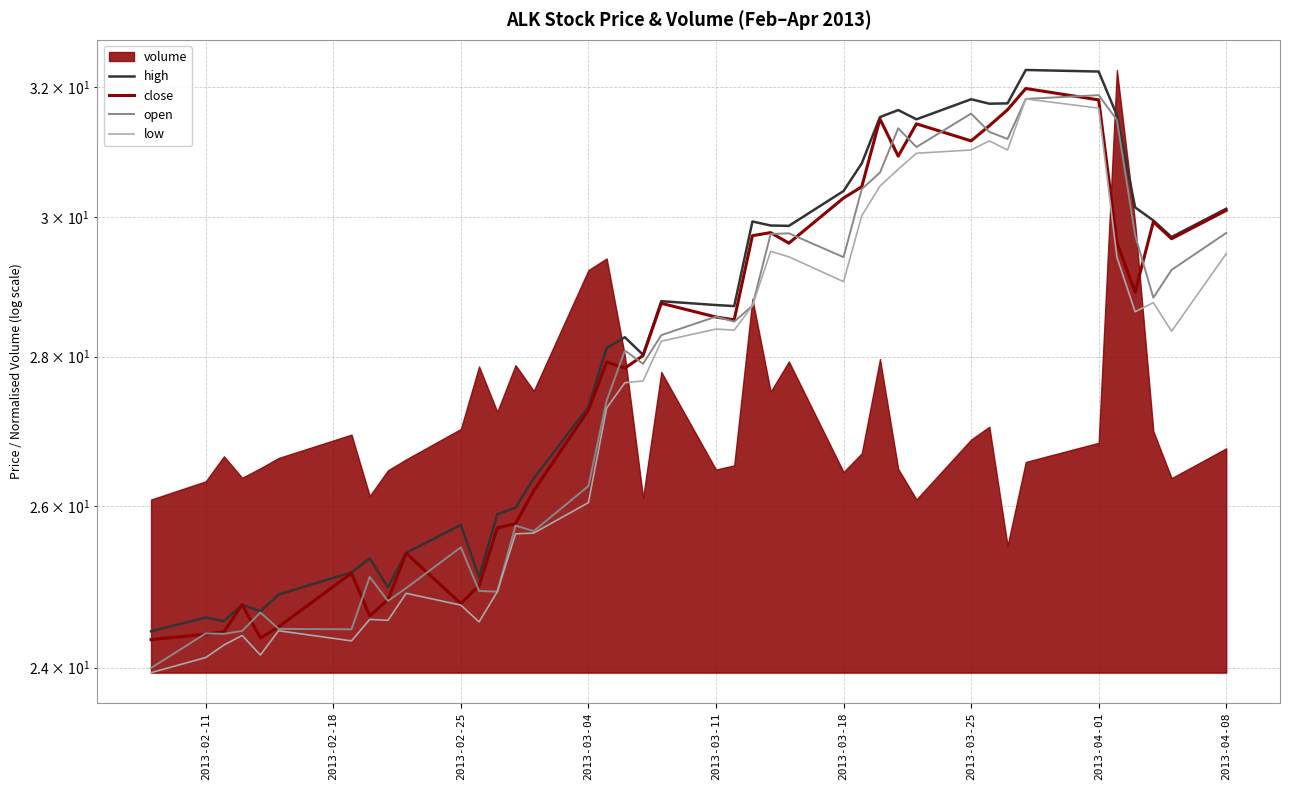

Reading right to left, extract all data points from this chart.

high: 30.1	29.7	30.0	30.1	31.6	32.2	32.3	31.7	31.7	31.8	31.5	31.6	31.5	30.8	30.4	29.9	29.9	29.9	28.7	28.7	28.8	28.0	28.3	28.1	27.3	26.4	26.0	25.9	25.1	25.8	25.4	25.0	25.3	25.2	24.9	24.7	24.8	24.6	24.6	24.4
close: 30.1	29.7	29.9	28.9	29.6	31.8	32.0	31.6	31.4	31.2	31.4	30.9	31.5	30.5	30.3	29.6	29.8	29.7	28.5	28.6	28.8	28.0	27.8	27.9	27.3	26.2	25.8	25.7	25.0	24.8	25.4	24.8	24.6	25.1	24.5	24.4	24.8	24.4	24.4	24.3
open: 29.8	29.2	28.8	29.7	31.5	31.9	31.8	31.2	31.3	31.6	31.1	31.4	30.7	30.4	29.4	29.8	29.8	28.7	28.5	28.6	28.3	27.9	28.1	27.4	26.3	25.7	25.8	24.9	24.9	25.5	25.0	24.8	25.1	24.5	24.5	24.7	24.4	24.4	24.4	24.0
low: 29.5	28.4	28.8	28.6	29.4	31.7	31.8	31.0	31.2	31.0	31.0	30.7	30.5	30.0	29.1	29.4	29.5	28.7	28.4	28.4	28.2	27.7	27.6	27.3	26.0	25.7	25.6	24.9	24.6	24.8	24.9	24.6	24.6	24.3	24.4	24.1	24.4	24.3	24.1	23.9